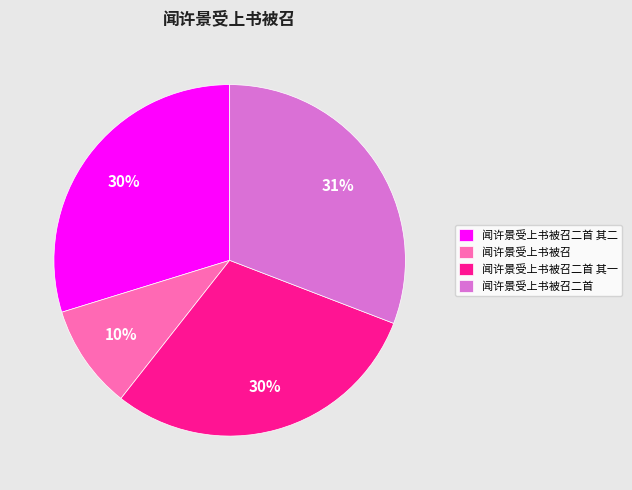

Is it true that 闻许景受上书被召二首 is 45% of the pie?

False